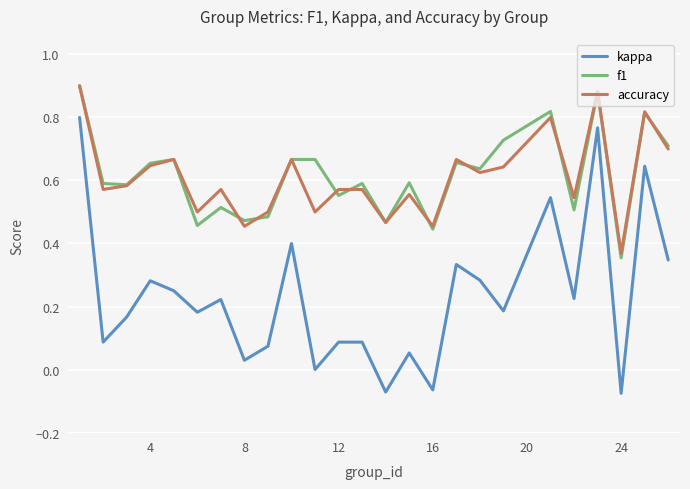

True or false: kappa and f1 intersect in this chart.

False